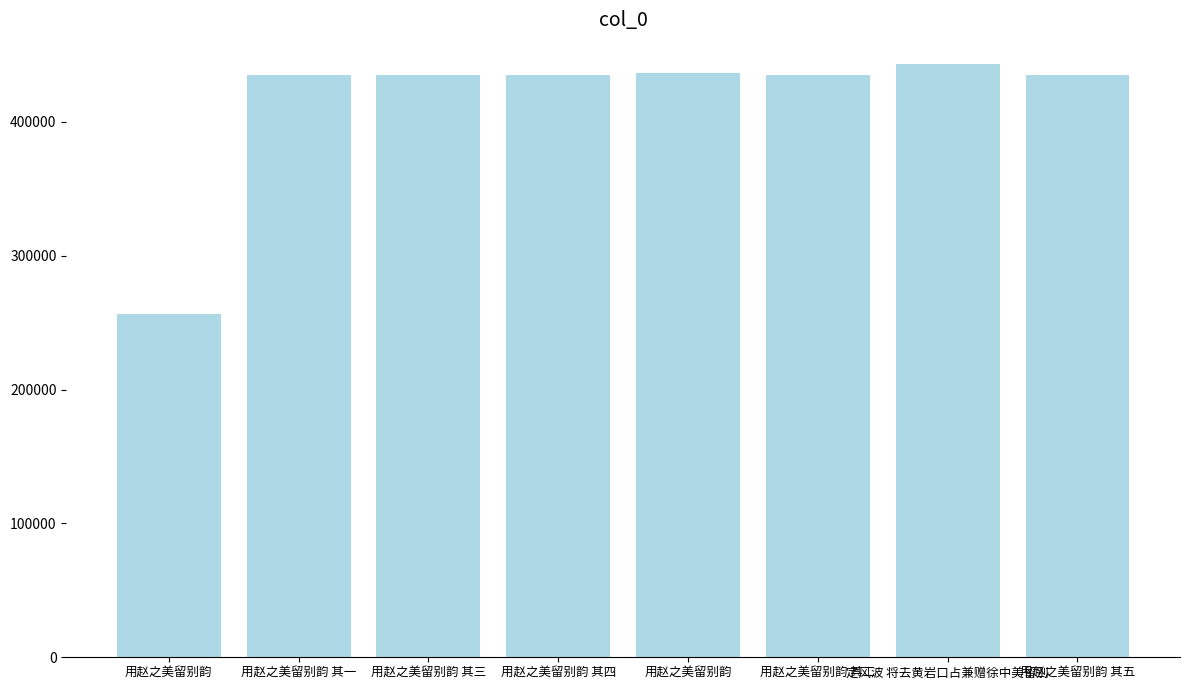

What is the difference between the values at 用赵之美留别韵 and 用赵之美留别韵 其三?

1551